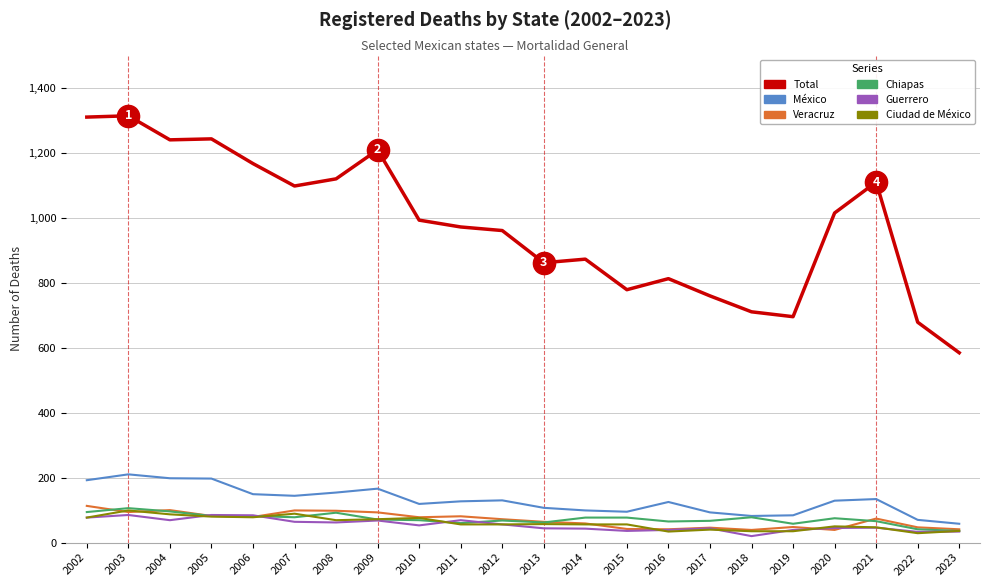

What is the difference between the highest and lowest values at 2019?

660